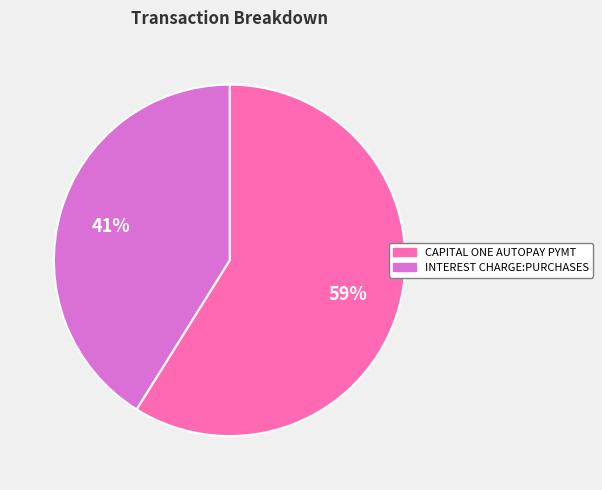

To the nearest percent, what is the difference between the CAPITAL ONE AUTOPAY PYMT and INTEREST CHARGE:PURCHASES slice percentages?

18%